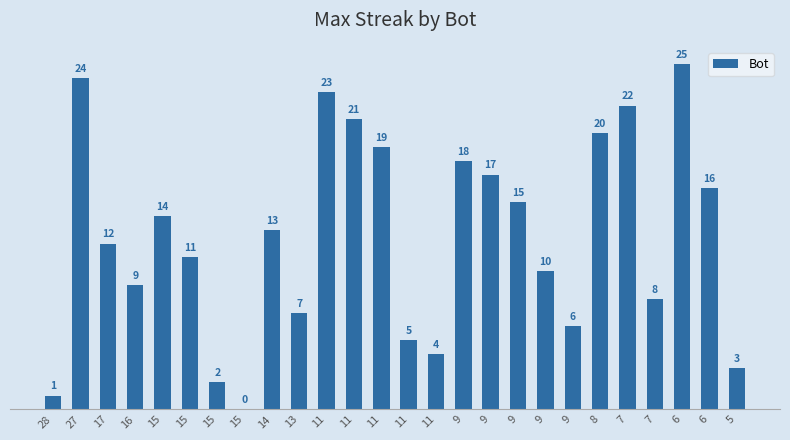

How many positive values are there?

25